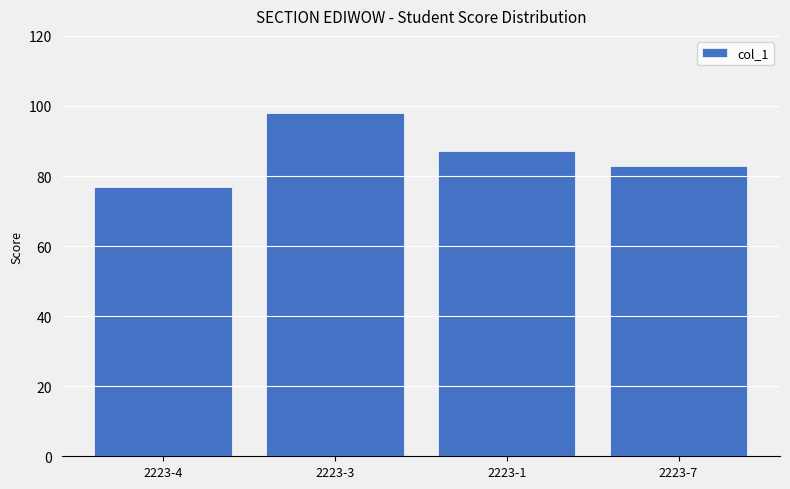

Reading right to left, extract all data points from this chart.

2223-7=83	2223-1=87	2223-3=98	2223-4=77